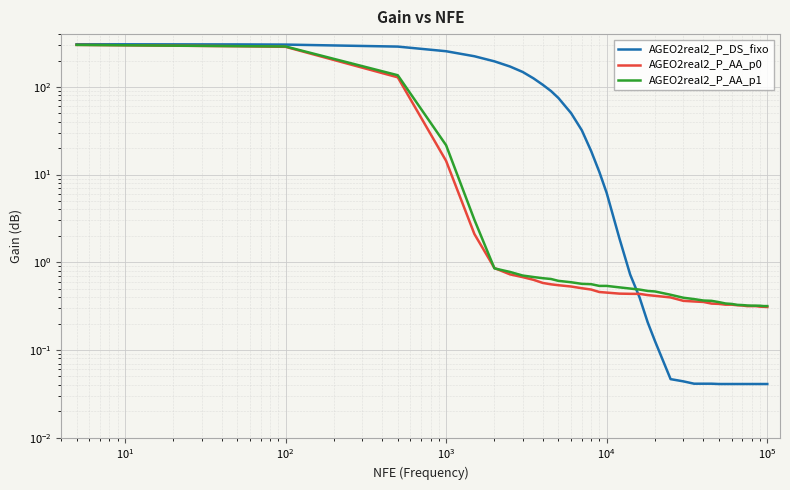

What is the average value of the AGEO2real2_P_AA_p1 series?

27.1